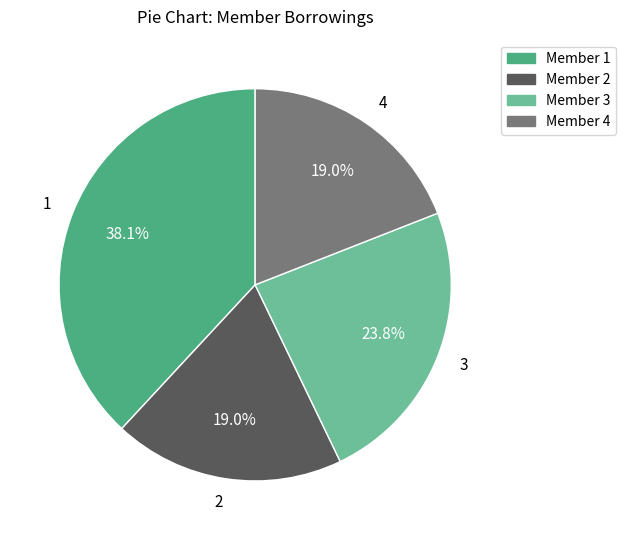

What percentage is NOT represented by 3?

76.2%